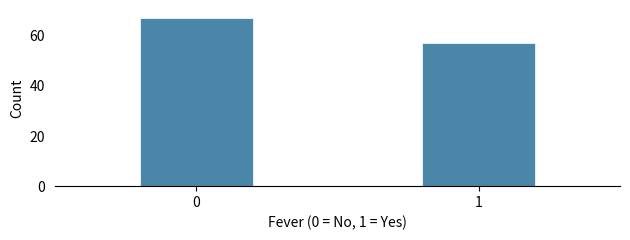

Reading left to right, list all the values displayed in this chart.

67	57